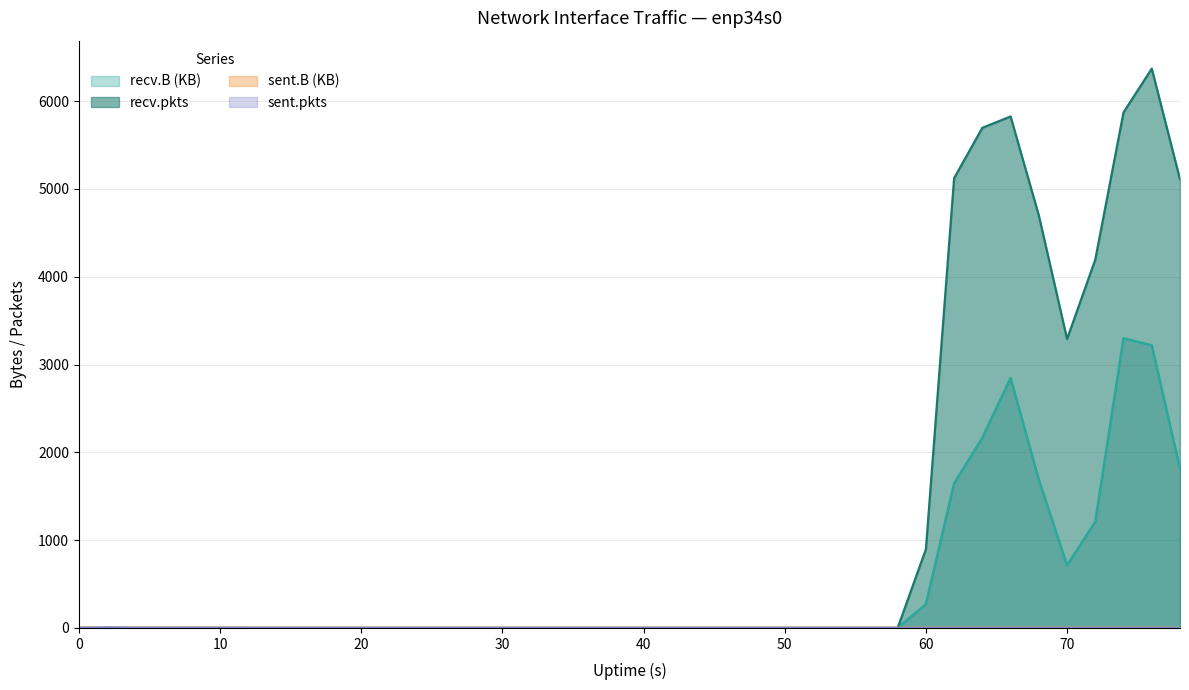

What are all the series names shown in the legend?

sent.B, recv.B, sent.pkts, recv.pkts